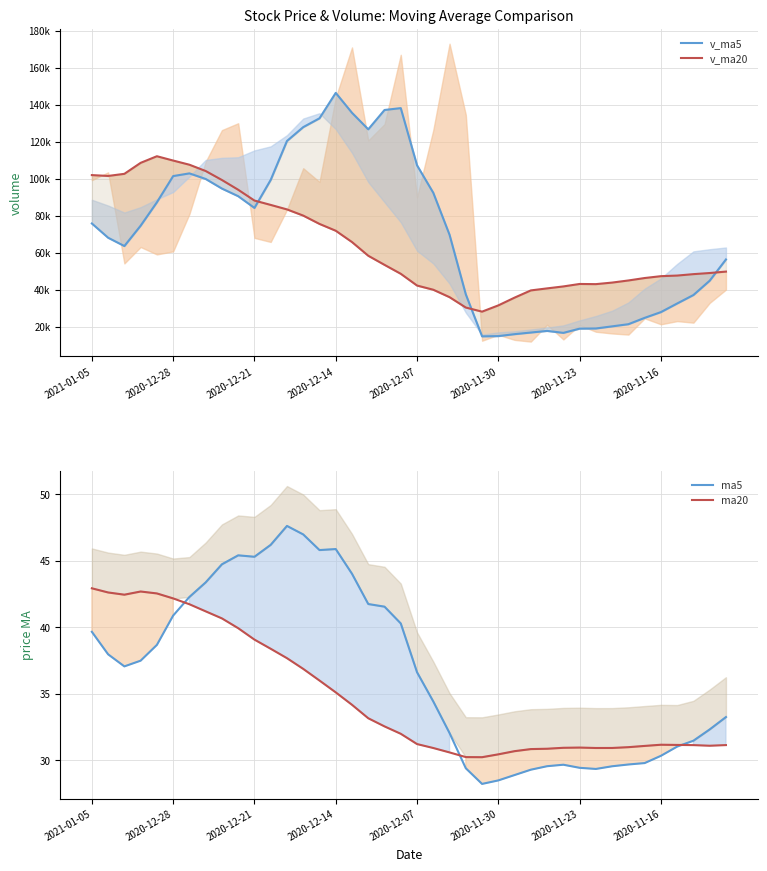

What is the difference between the second highest and minimum values in the ma20 series?

12.5